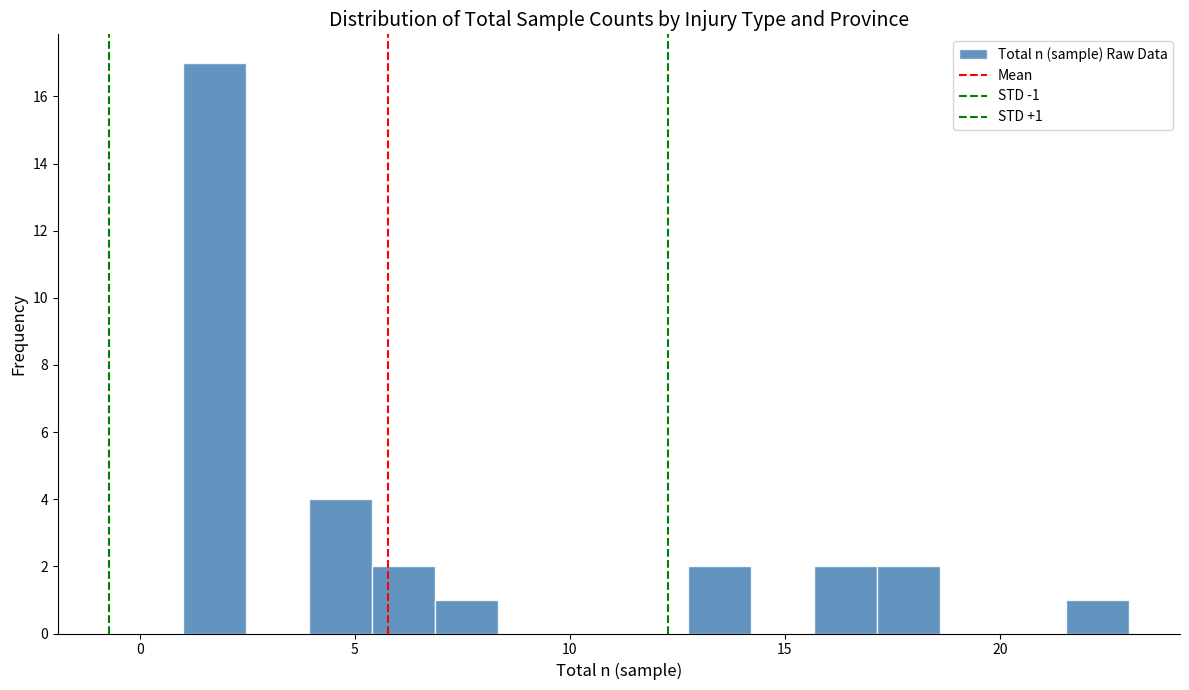

Read against the x-axis, roughly where is the centre of the tallest bar?

1.5